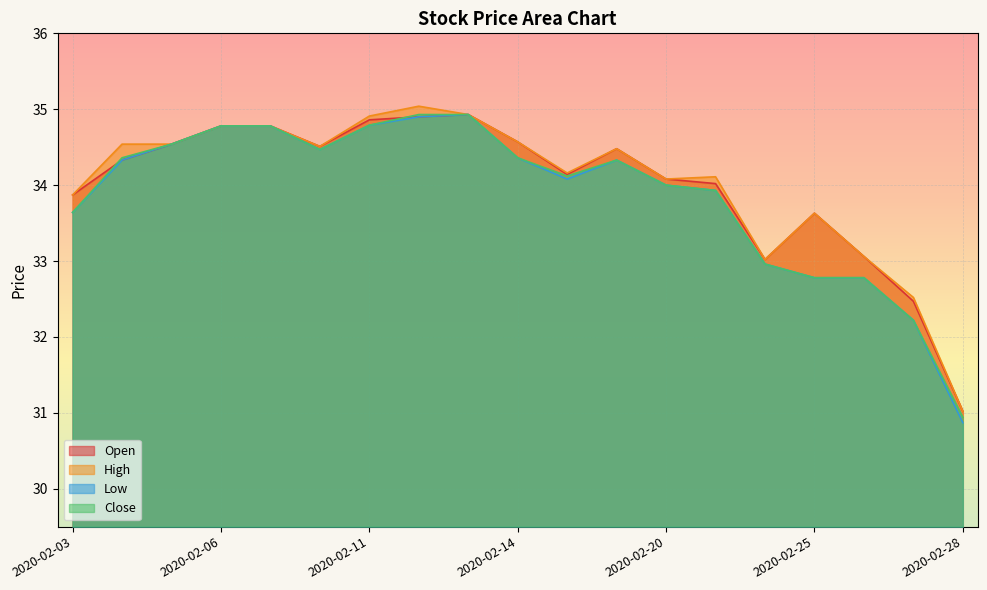

How many data points does each series have?

19